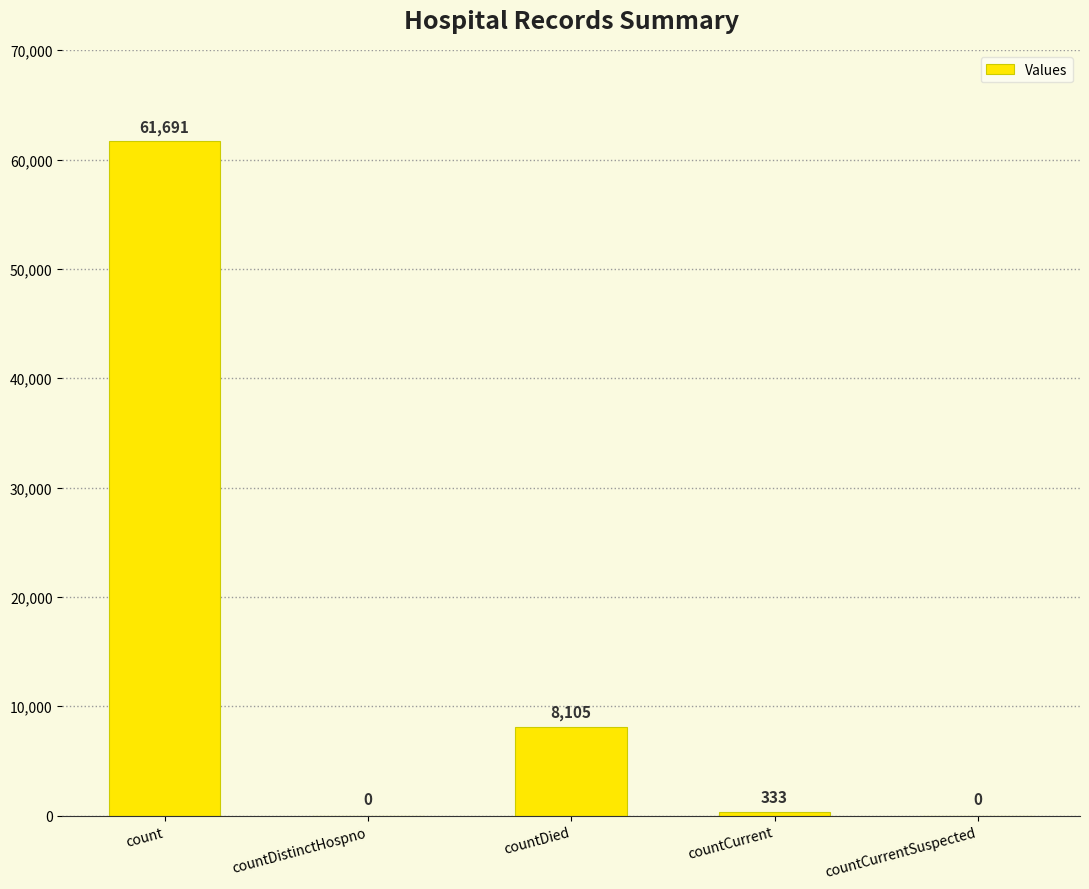

What is the average value?

14026